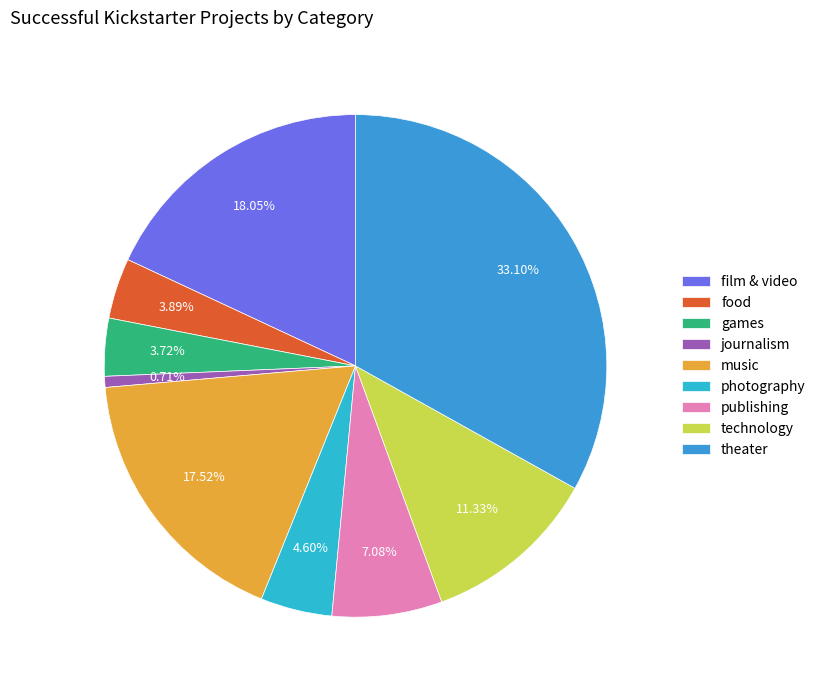

Count the number of slices in the pie.

9